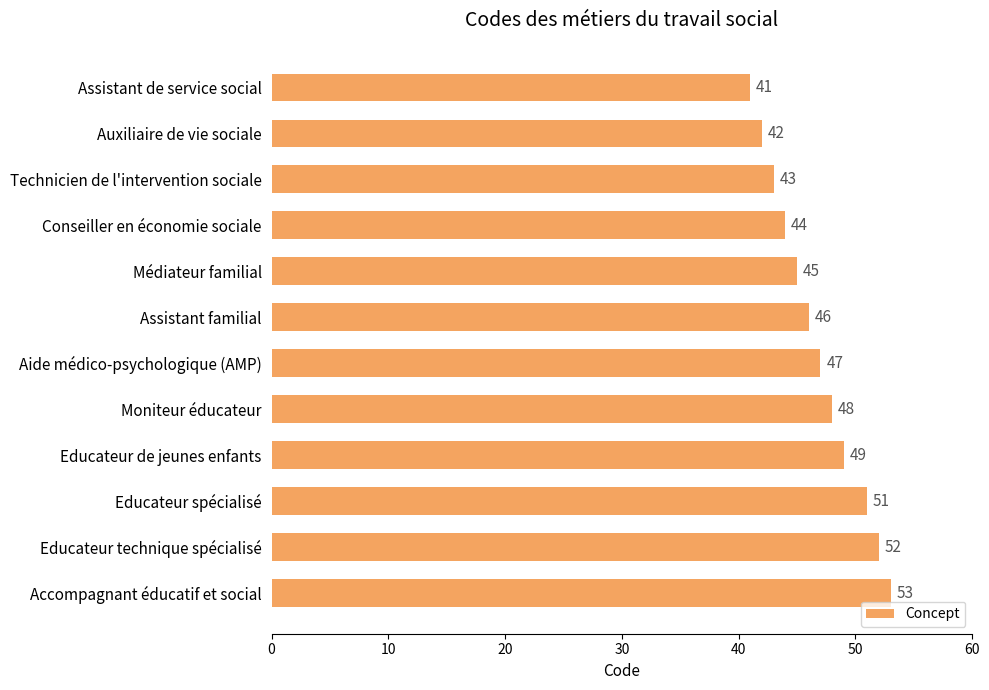

Where is the data nearest to the value 47?

Aide médico-psychologique (AMP)